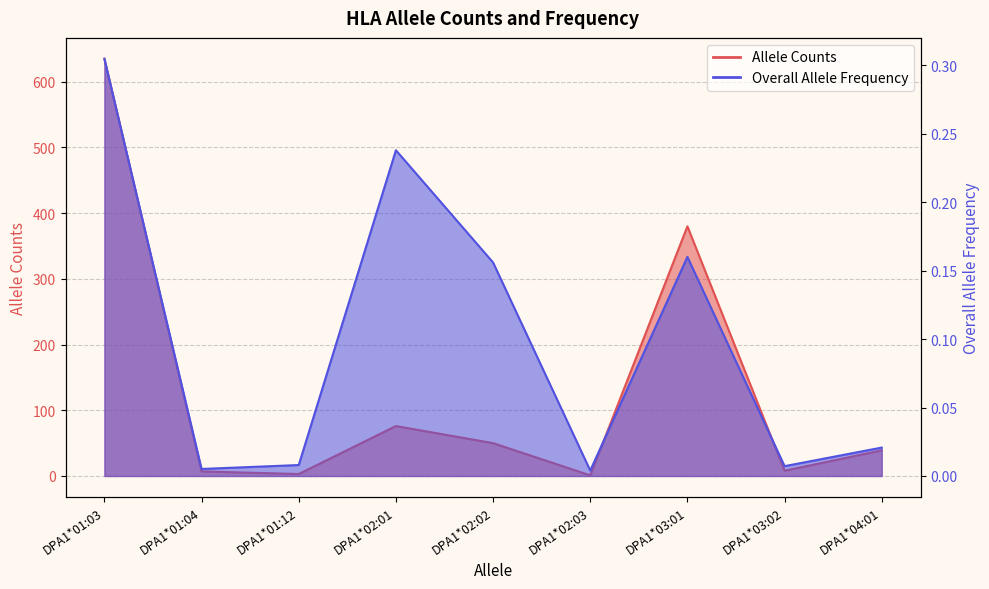

True or false: Overall Allele Frequency line and Allele Counts line cross at least once.

False